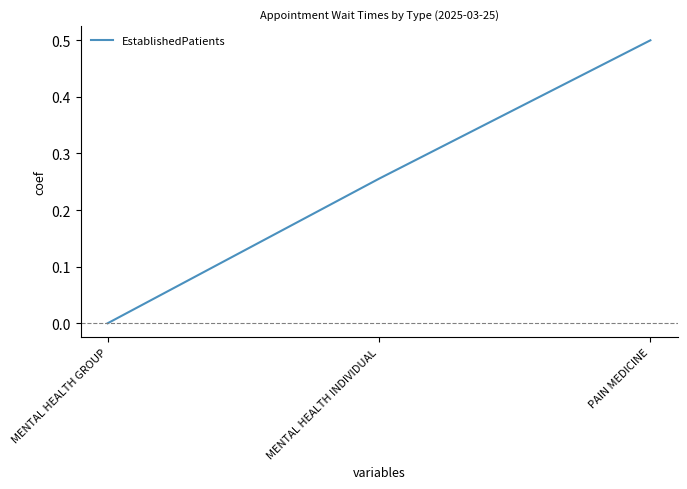

What position from the right is MENTAL HEALTH GROUP?

3